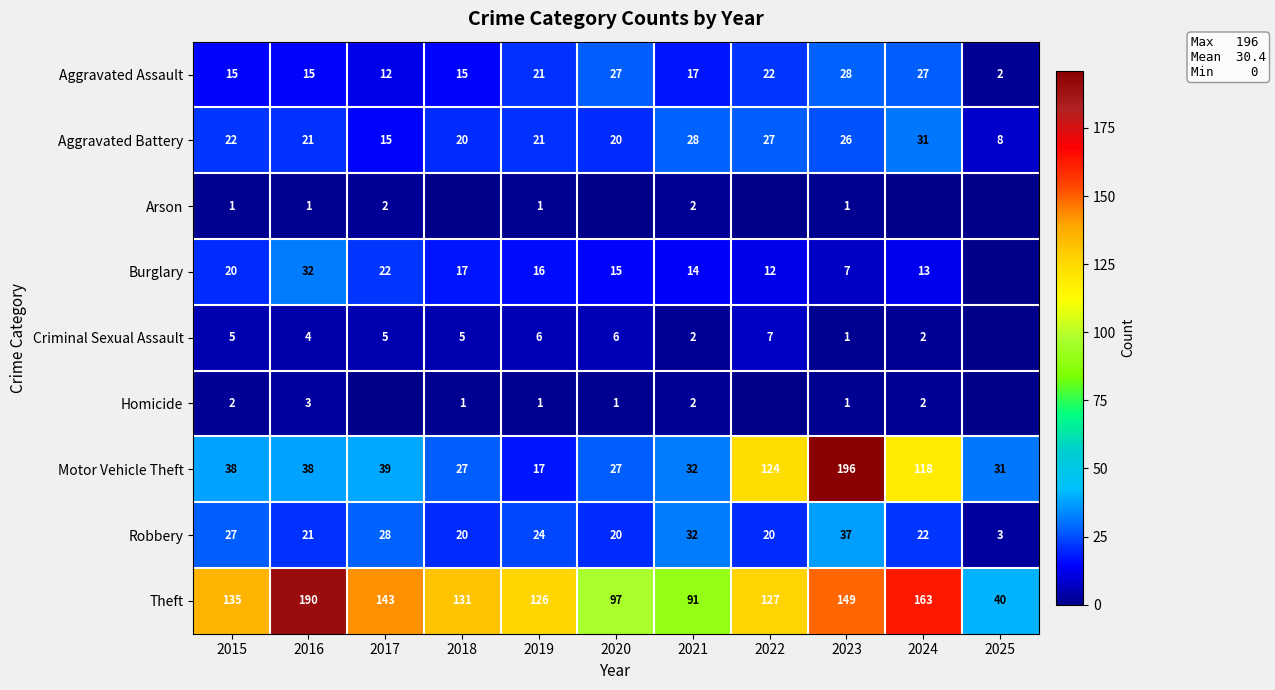

What is the difference between the second highest and second lowest values in the Theft series?

72